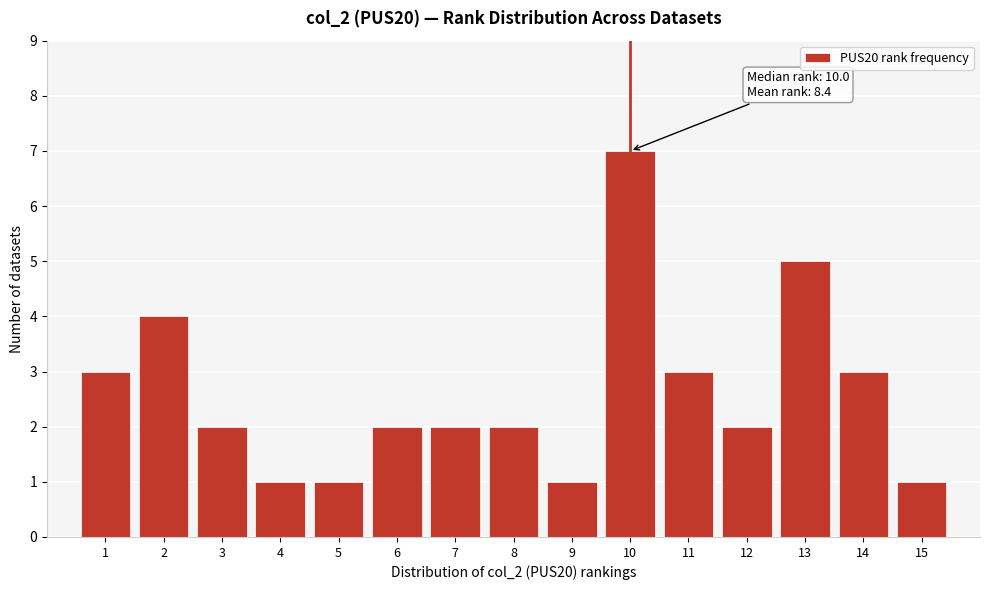

Which range on the x-axis has the tallest bar?

9.5 to 10.5